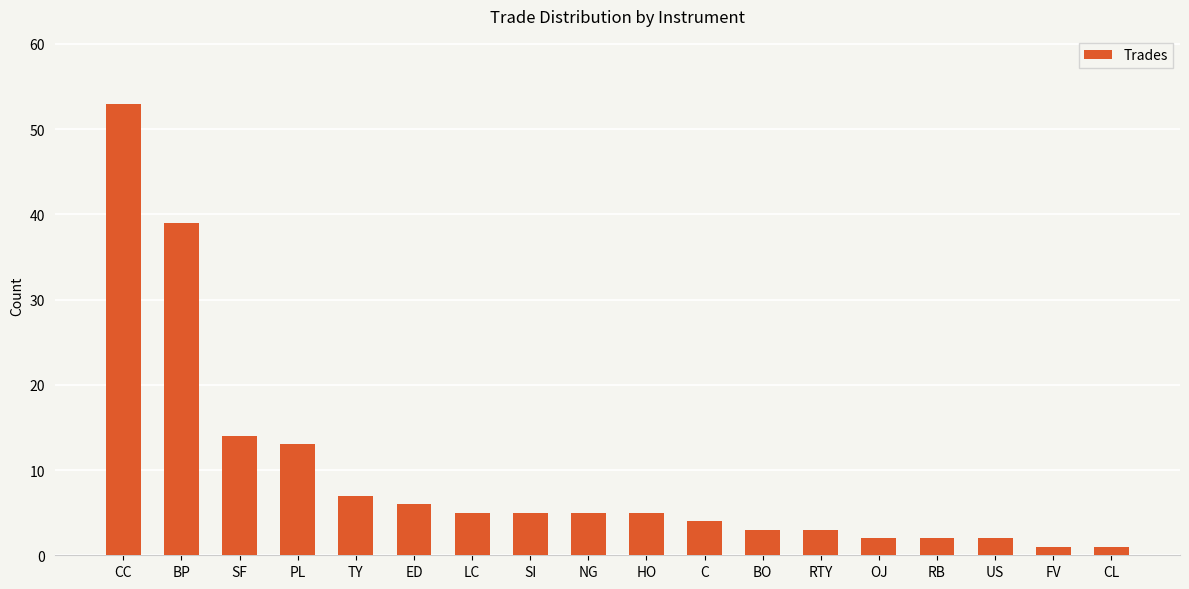

What is the label of the 12th bar from the right?

LC